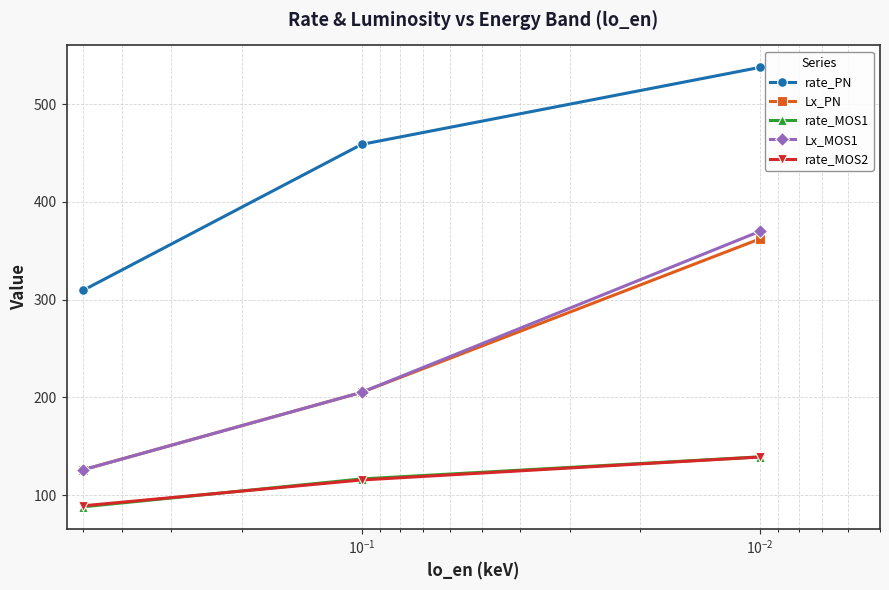

What are all the series names shown in the legend?

rate_PN, Lx_PN, rate_MOS1, Lx_MOS1, rate_MOS2